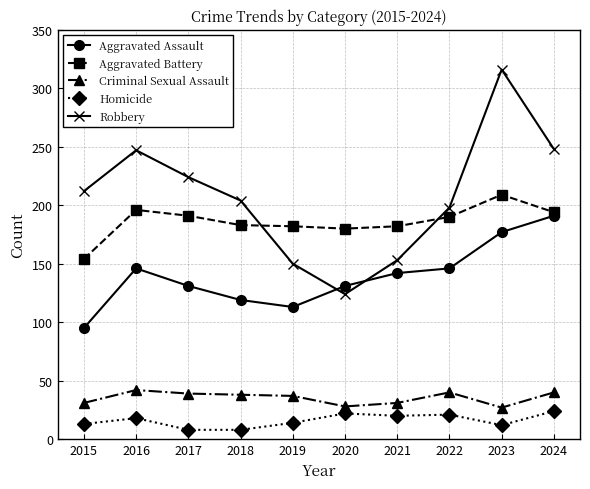

What is the value of the Aggravated Assault point at the 10th from the left?

191